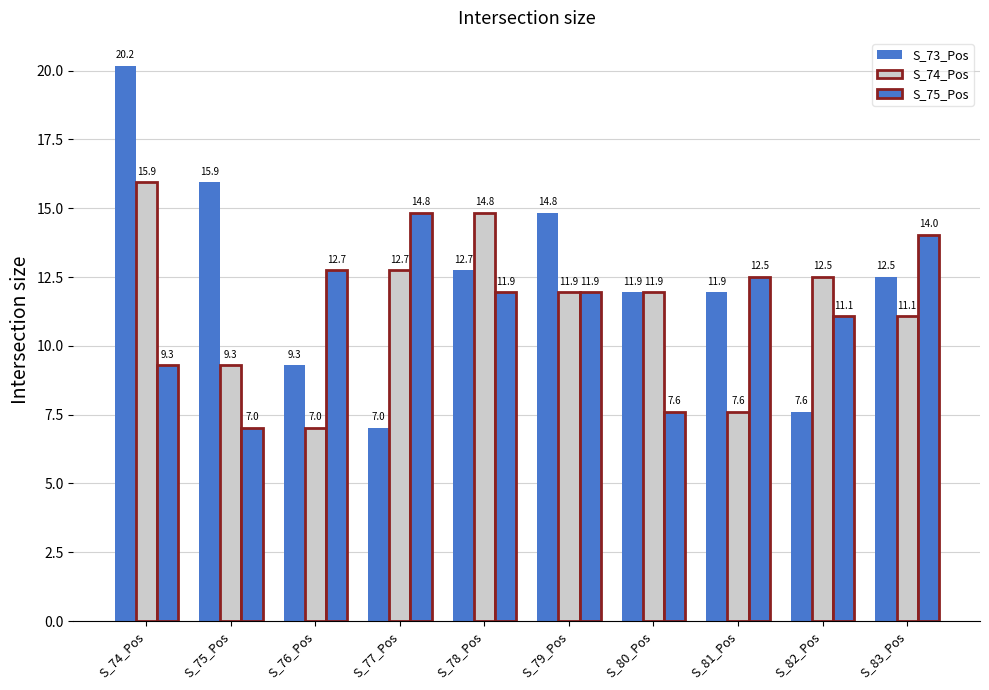

At which category is the sum across all series the highest?

S_74_Pos